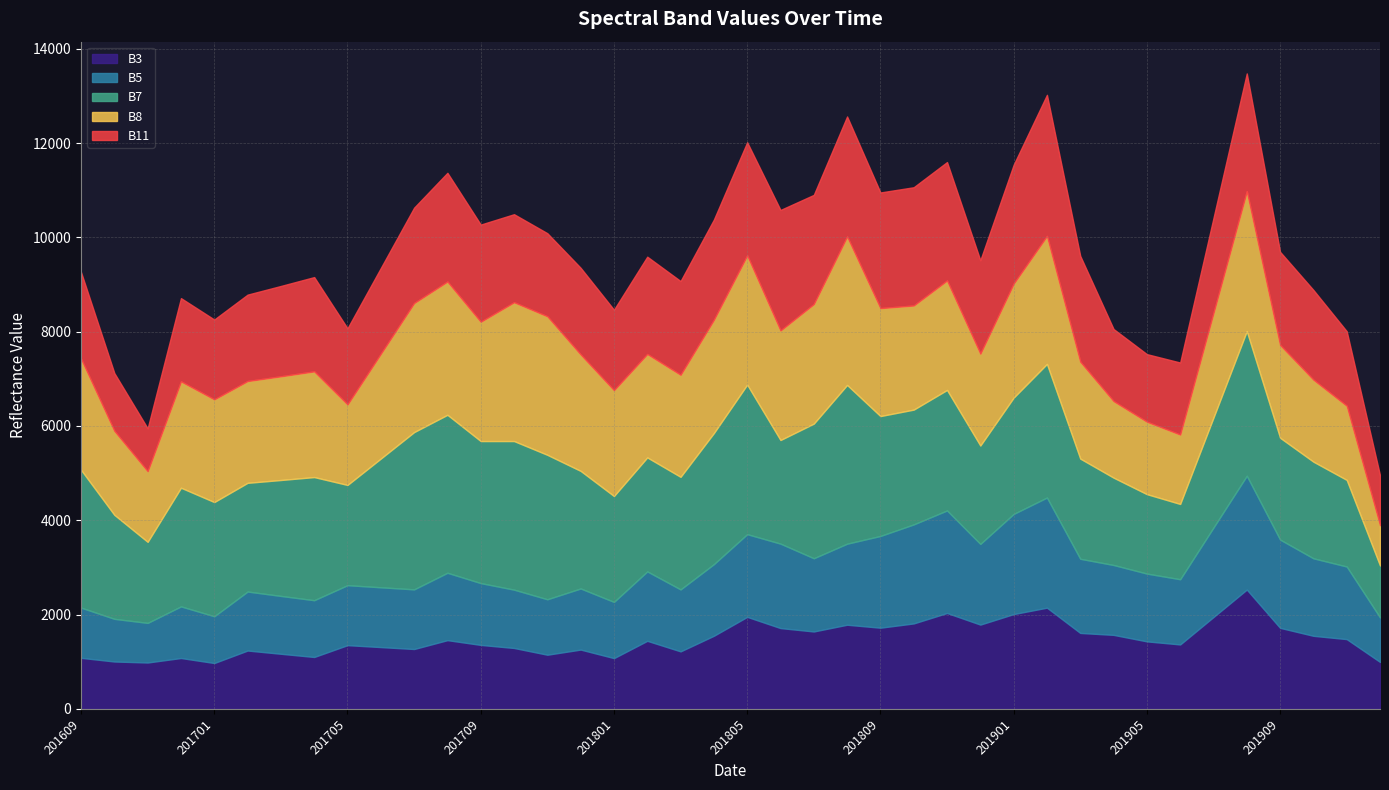

Reading left to right, what are all the values shown in this chart?

B3: 201609=1082	201610=1004	201611=983	201612=1078	201701=972	201702=1237	201703=1168	201704=1100	201705=1351	201706=1310	201707=1269	201708=1457	201709=1356	201710=1291	201711=1148	201712=1257	201801=1076	201802=1443	201803=1219	201804=1550	201805=1951	201806=1713	201807=1641	201808=1784	201809=1721	201810=1812	201811=2033	201812=1787	201901=2010	201902=2146	201903=1610	201904=1569	201905=1431	201906=1366	201907=1948	201908=2530	201909=1718	201910=1549	201911=1479	201912=995
B5: 201609=1065	201610=905	201611=840	201612=1095	201701=992	201702=1251	201703=1227	201704=1204	201705=1272	201706=1268	201707=1265	201708=1429	201709=1311	201710=1237	201711=1176	201712=1296	201801=1192	201802=1472	201803=1314	201804=1519	201805=1754	201806=1791	201807=1553	201808=1719	201809=1946	201810=2100	201811=2175	201812=1711	201901=2124	201902=2336	201903=1573	201904=1482	201905=1438	201906=1383	201907=1898	201908=2414	201909=1872	201910=1644	201911=1540	201912=944
B7: 201609=2922	201610=2206	201611=1719	201612=2517	201701=2422	201702=2306	201703=2459	201704=2612	201705=2126	201706=2731	201707=3336	201708=3351	201709=3013	201710=3152	201711=3064	201712=2494	201801=2246	201802=2418	201803=2388	201804=2781	201805=3172	201806=2198	201807=2856	201808=3367	201809=2543	201810=2435	201811=2556	201812=2087	201901=2467	201902=2834	201903=2125	201904=1853	201905=1685	201906=1597	201907=2333	201908=3069	201909=2160	201910=2050	201911=1837	201912=1102
B8: 201609=2357	201610=1781	201611=1499	201612=2256	201701=2179	201702=2159	201703=2200	201704=2242	201705=1708	201706=2223	201707=2738	201708=2827	201709=2531	201710=2945	201711=2939	201712=2470	201801=2245	201802=2194	201803=2165	201804=2403	201805=2742	201806=2324	201807=2536	201808=3150	201809=2290	201810=2209	201811=2322	201812=1949	201901=2419	201902=2715	201903=2056	201904=1624	201905=1537	201906=1472	201907=2219	201908=2967	201909=1968	201910=1739	201911=1573	201912=854
B11: 201609=1837	201610=1226	201611=909	201612=1766	201701=1693	201702=1833	201703=1916	201704=2000	201705=1615	201706=1819	201707=2023	201708=2306	201709=2061	201710=1867	201711=1762	201712=1838	201801=1707	201802=2064	201803=1988	201804=2125	201805=2399	201806=2556	201807=2316	201808=2545	201809=2453	201810=2508	201811=2512	201812=1981	201901=2520	201902=2993	201903=2244	201904=1529	201905=1433	201906=1528	201907=2013	201908=2498	201909=1976	201910=1903	201911=1581	201912=1059